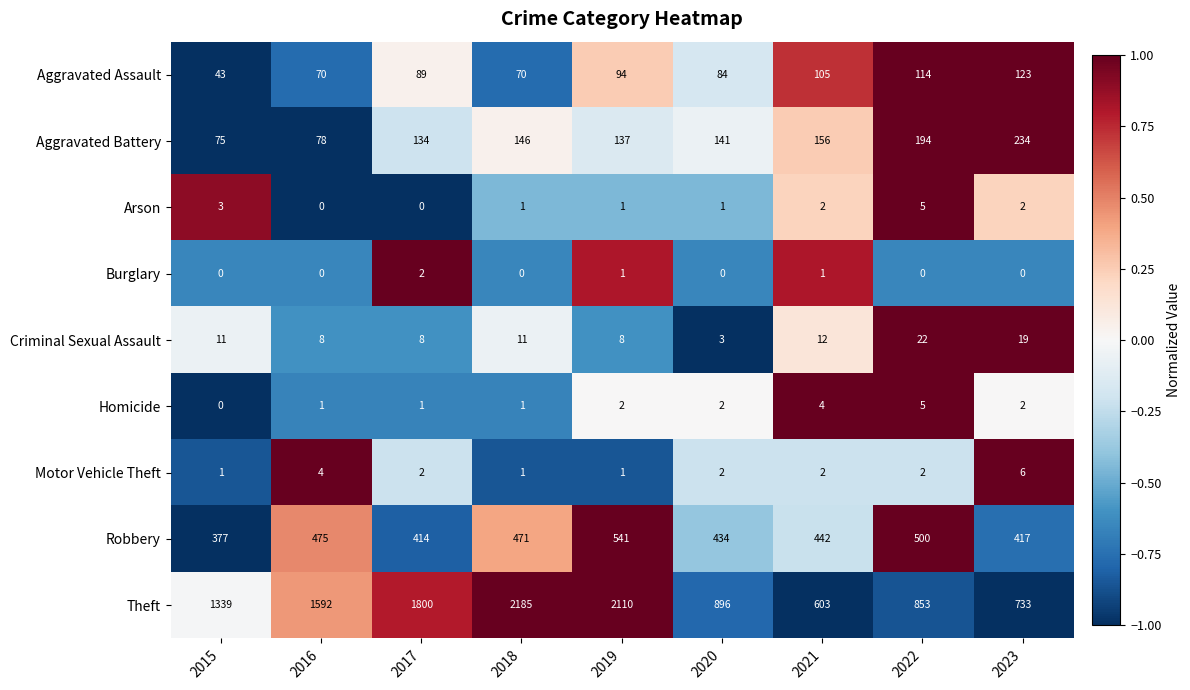

What is the maximum value shown in the chart?

2185